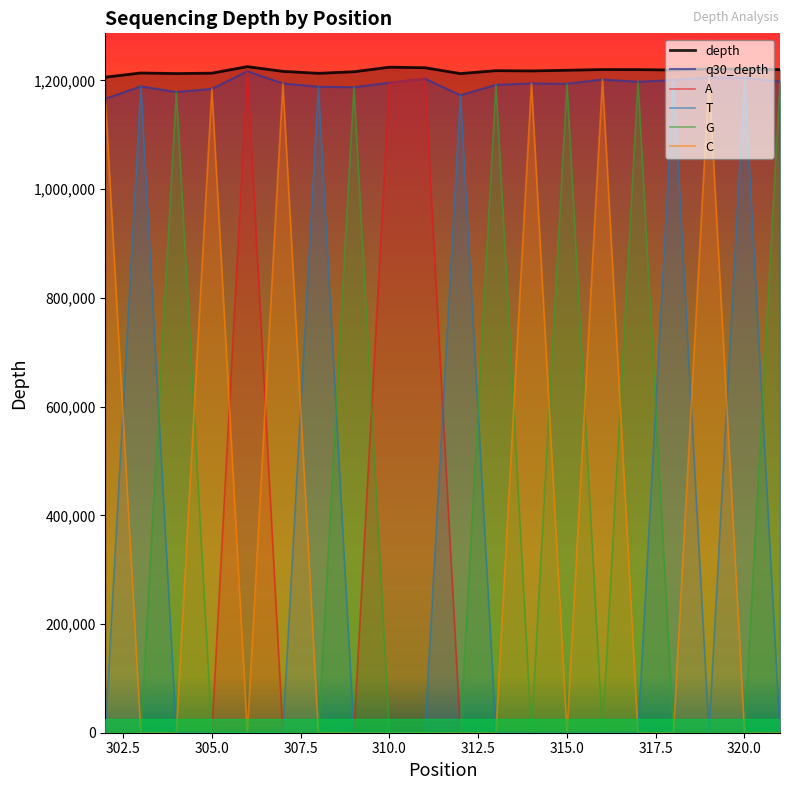

What is the sum of the T values at 308 and 314?

1188518